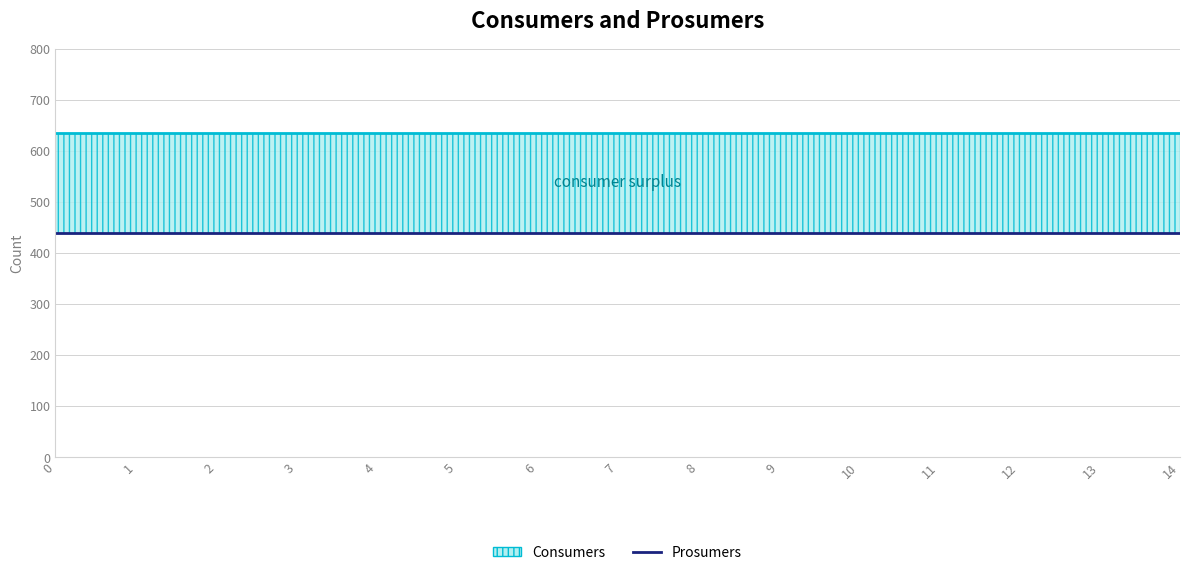

How many lines are shown in the chart?

2